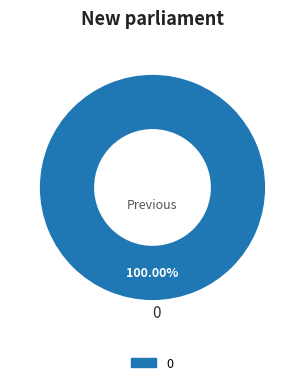

How many slices are in this pie chart?

1